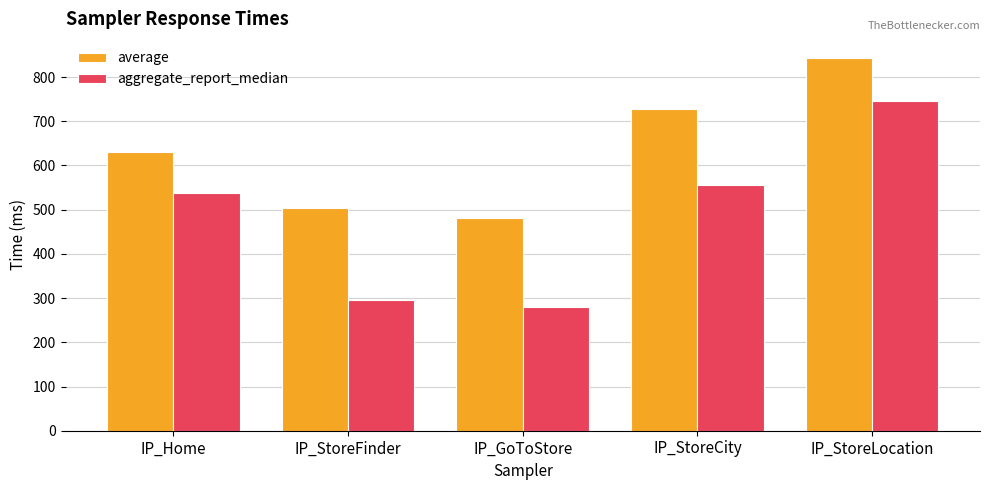

What is the label of the 1st bar from the right?

IP_StoreLocation